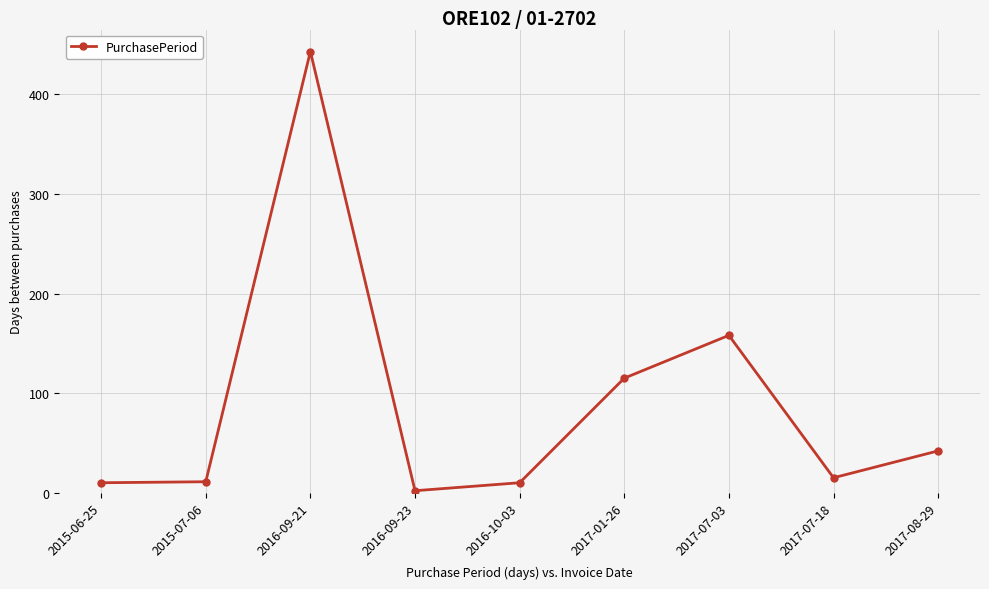

True or false: the data shows 11 at 2015-07-06.

True